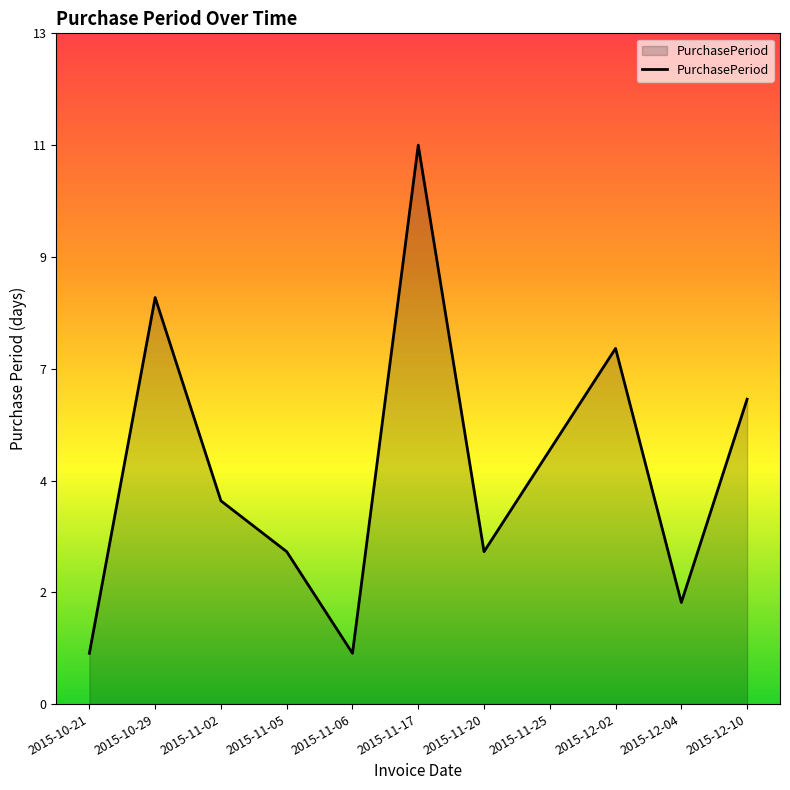

What is the ratio of the value at 2015-11-05 to the value at 2015-11-20?

1.0